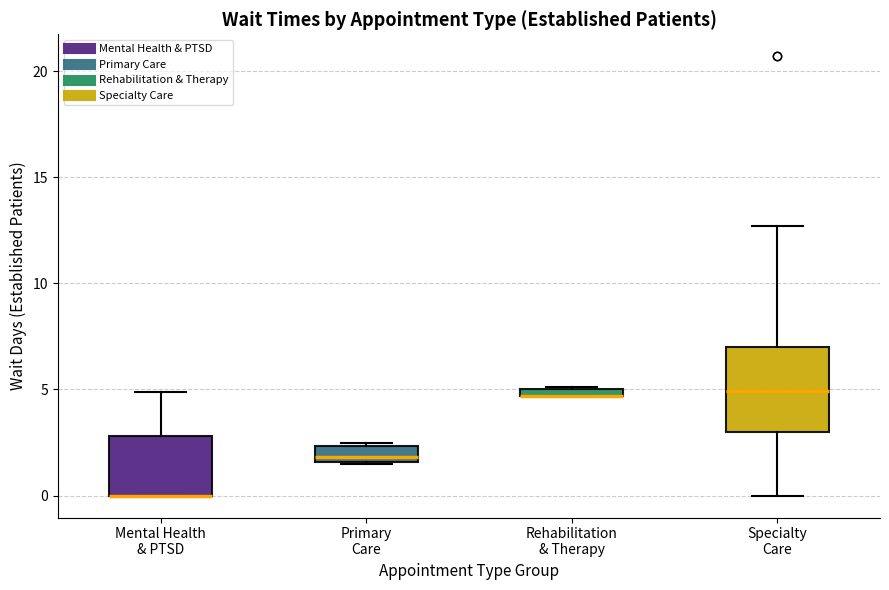

Comparing the boxes themselves (not the whiskers), which one is the tallest?

Specialty Care